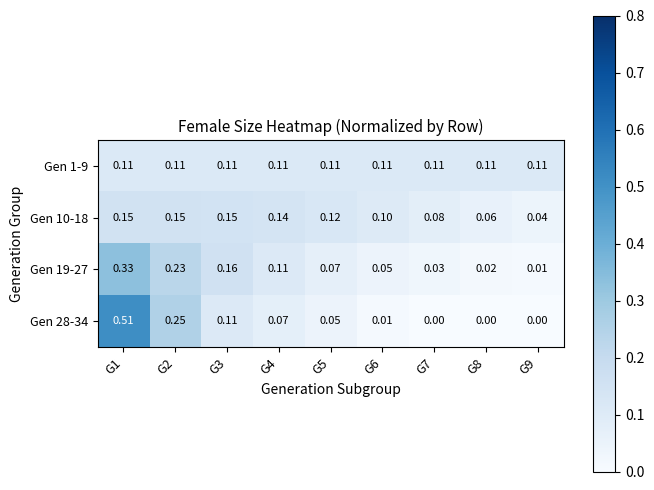

Count the number of categories in the chart.

9